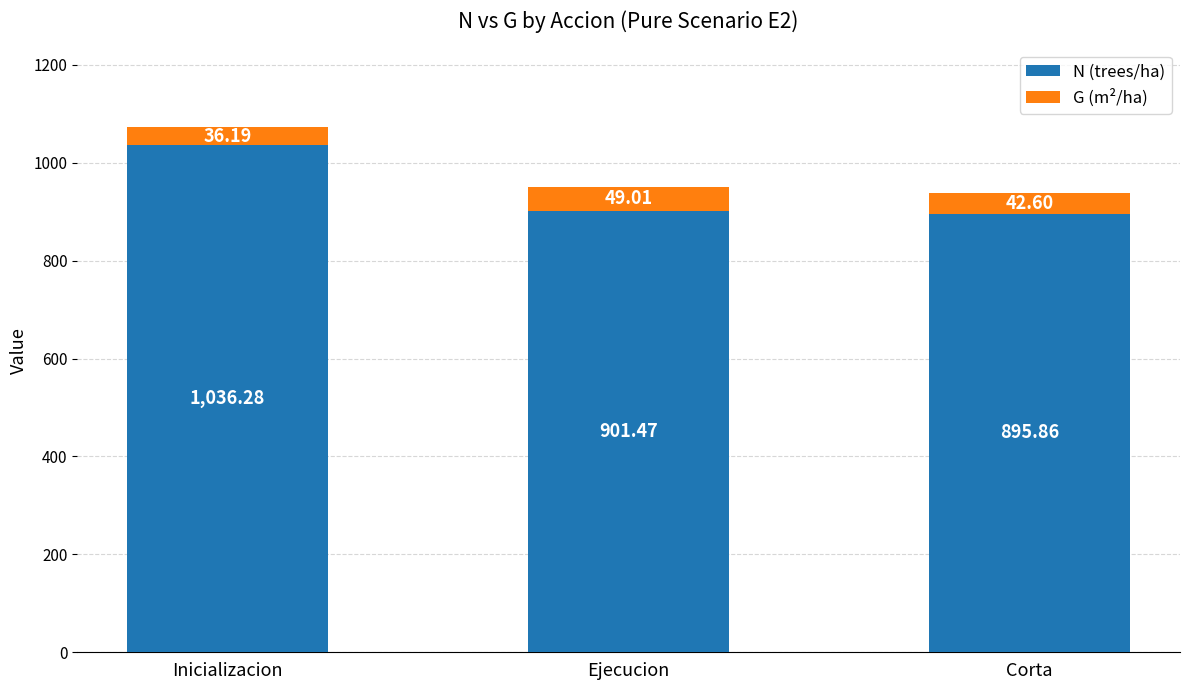

Which category has the lowest value in the N (trees/ha) series?

Corta